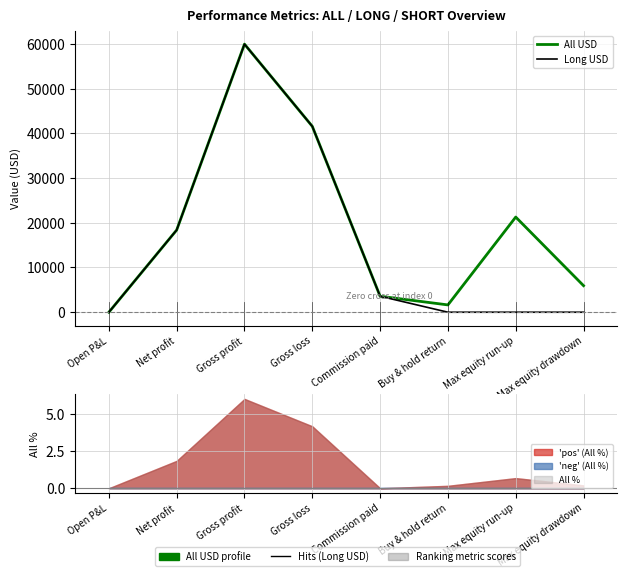

What is the label of the 8th point from the right?

Open P&L